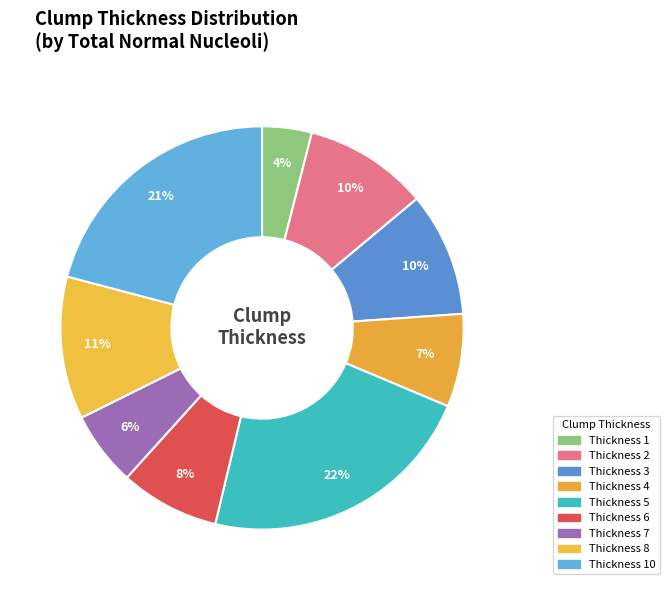

Is there any slice that represents more than half of the pie?

No